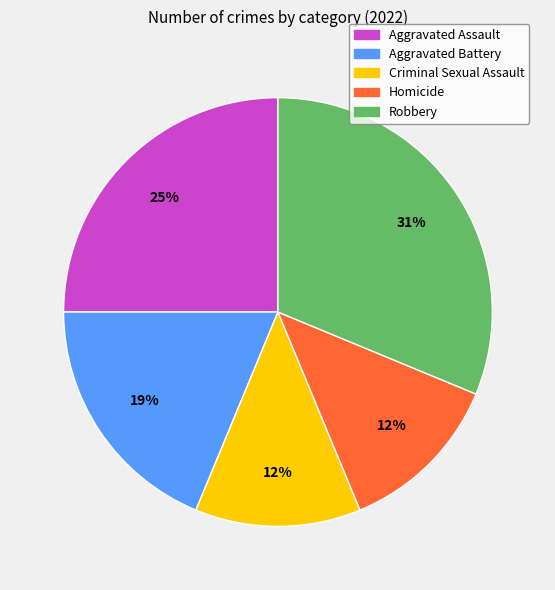

To the nearest percent, what is the average slice percentage?

20%